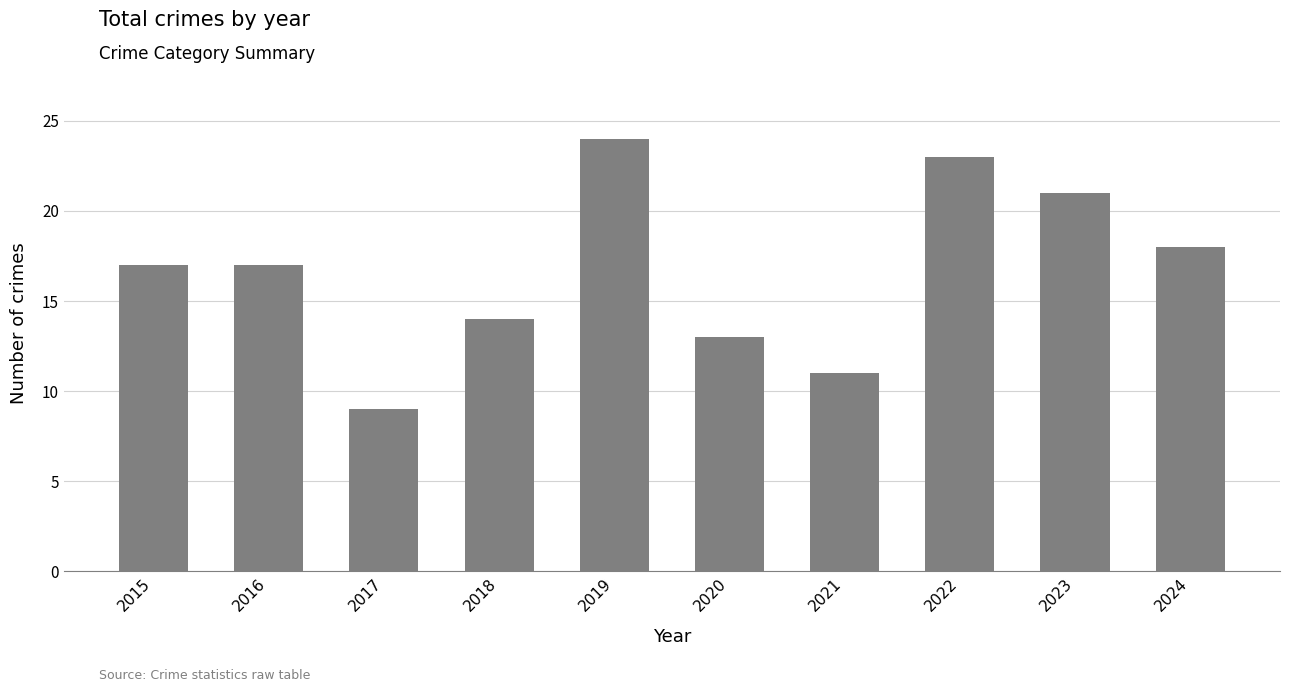

What is the ratio of the value at 2017 to the value at 2016?

0.5